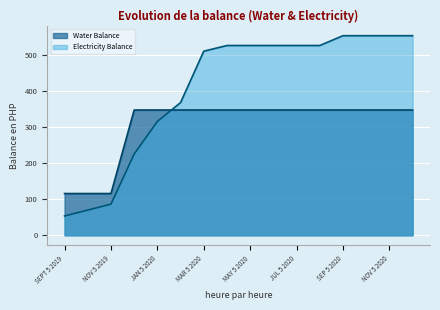

Between which two adjacent categories do Electricity Balance and Water Balance first intersect?

JAN 5 2020 and FEB 5 2020